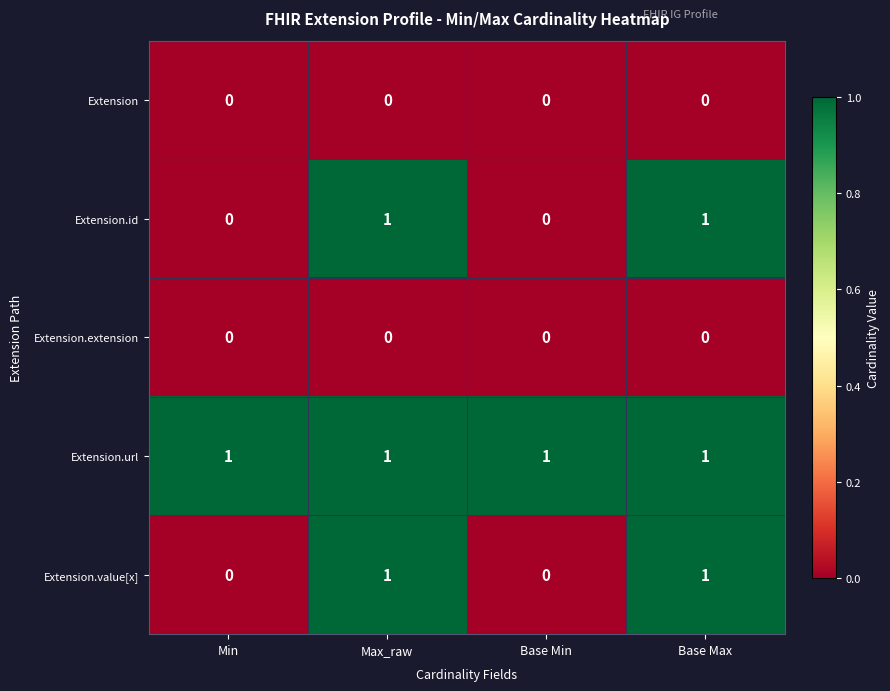

Reading left to right, transcribe all the data shown in this chart.

Extension: 0	0	0	0
Extension.id: 0	1	0	1
Extension.extension: 0	0	0	0
Extension.url: 1	1	1	1
Extension.value[x]: 0	1	0	1